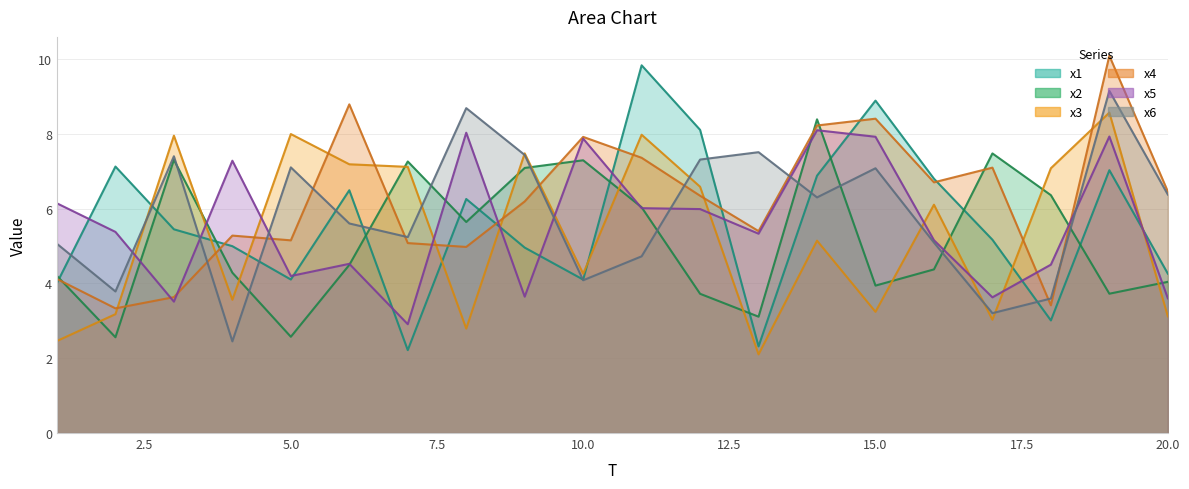

Count the number of data series in this chart.

6